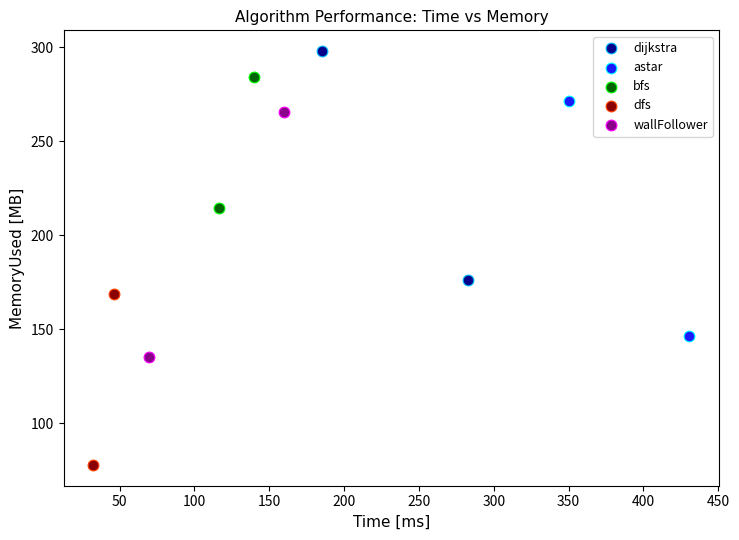

Which series has the widest spread of Y values?

wallFollower